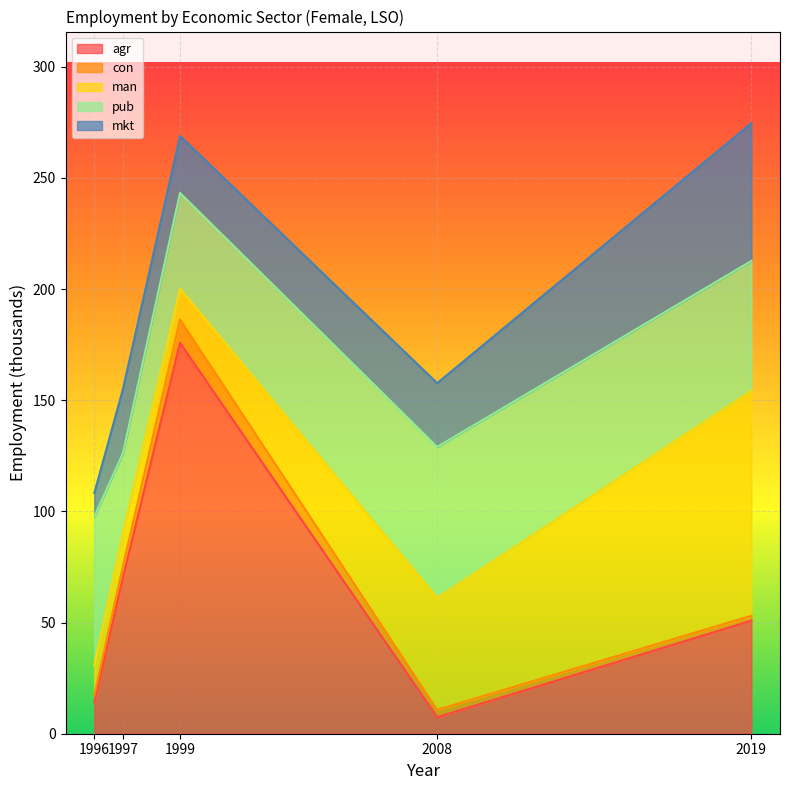

Reading left to right, extract all data points from this chart.

eco_aggregate_agr: 14.1	70.2	175.8	7.4	50.9
eco_aggregate_con: 3.1	5.1	10.5	3.3	2.2
eco_aggregate_man: 13.6	14.9	13.8	50.3	101.1
eco_aggregate_pub: 66.8	35.9	43.0	67.9	58.4
eco_aggregate_mkt: 10.6	28.8	25.6	28.7	62.0